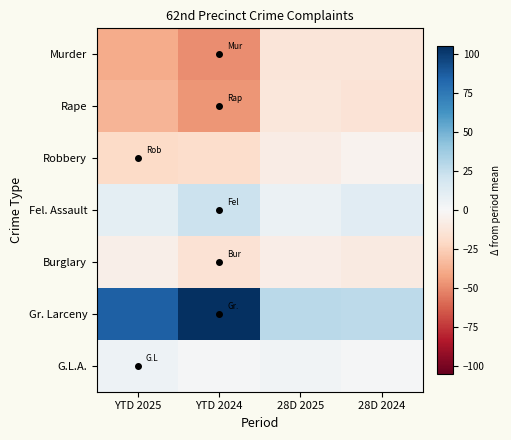

Reading left to right, extract all data points from this chart.

Murder: YTD 2025=-39.0	YTD 2024=-49.1	28D 2025=-12.6	28D 2024=-12.7
Rape: YTD 2025=-36.0	YTD 2024=-46.1	28D 2025=-11.6	28D 2024=-14.7
Robbery: YTD 2025=-20.0	YTD 2024=-18.1	28D 2025=-7.6	28D 2024=-3.7
Fel. Assault: YTD 2025=10.0	YTD 2024=22.9	28D 2025=6.4	28D 2024=12.3
Burglary: YTD 2025=-6.0	YTD 2024=-15.1	28D 2025=-6.6	28D 2024=-9.7
Gr. Larceny: YTD 2025=86.0	YTD 2024=104.9	28D 2025=28.4	28D 2024=27.3
G.L.A.: YTD 2025=5.0	YTD 2024=0.9	28D 2025=3.4	28D 2024=1.3